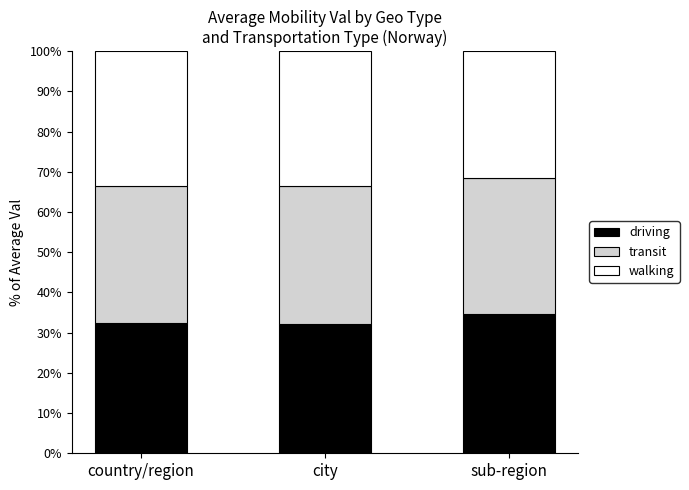

Is it true that driving equals 50.7 at sub-region?

False